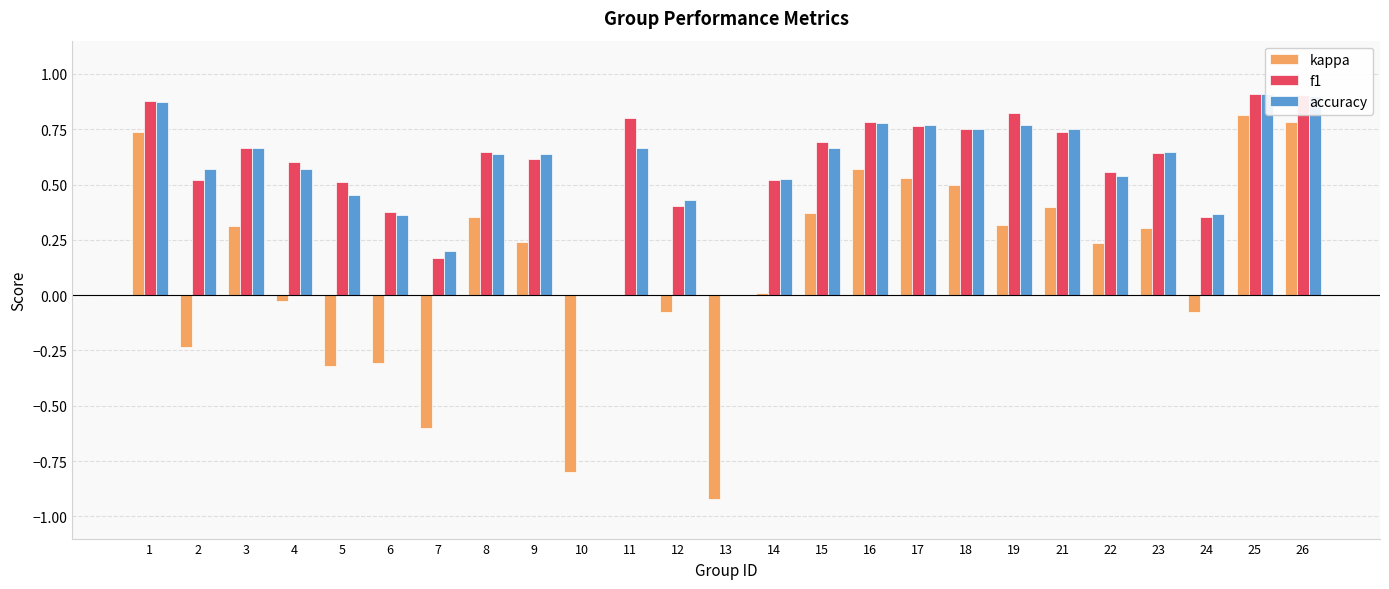

Which category has the highest value in the f1 series?

25